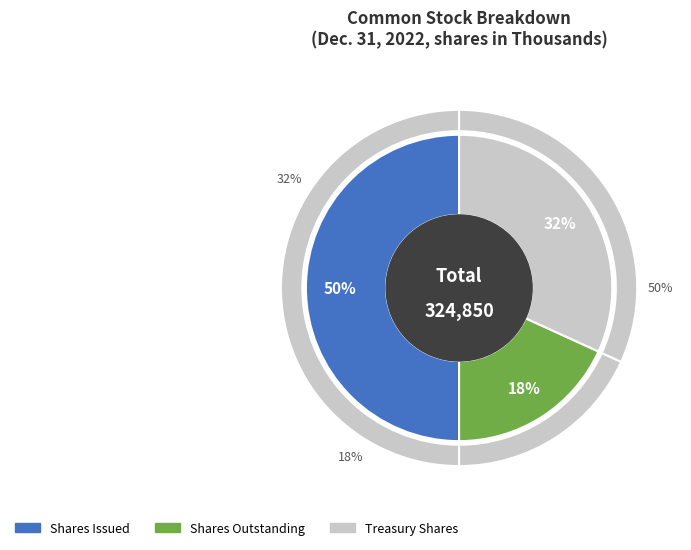

Rank the categories by value from lowest to highest.

Common stock, shares outstanding, Treasury stock, shares, Common stock, shares issued